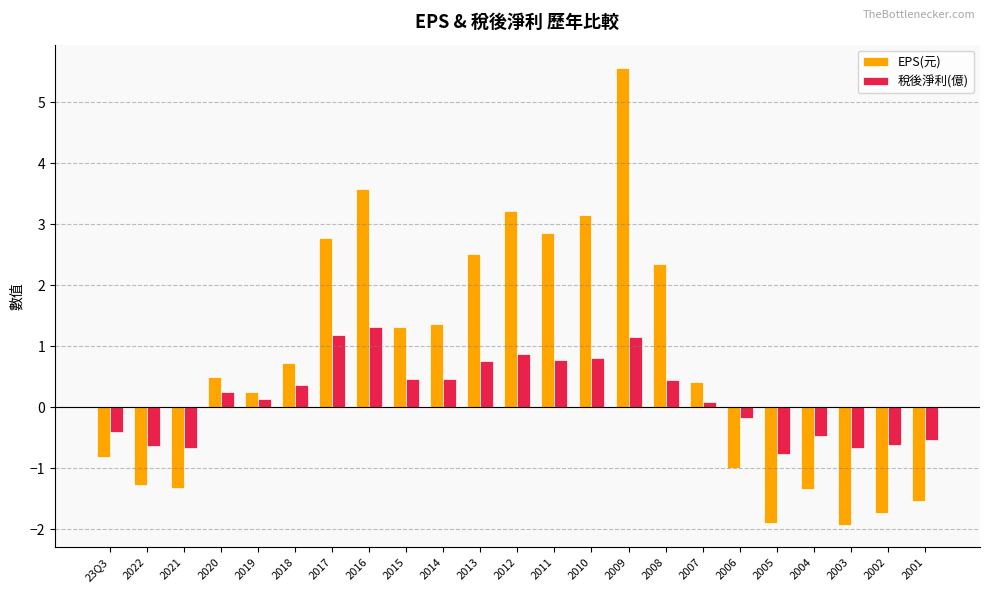

Rank the series at 2003 from highest to lowest value.

稅後淨利(億), EPS(元)